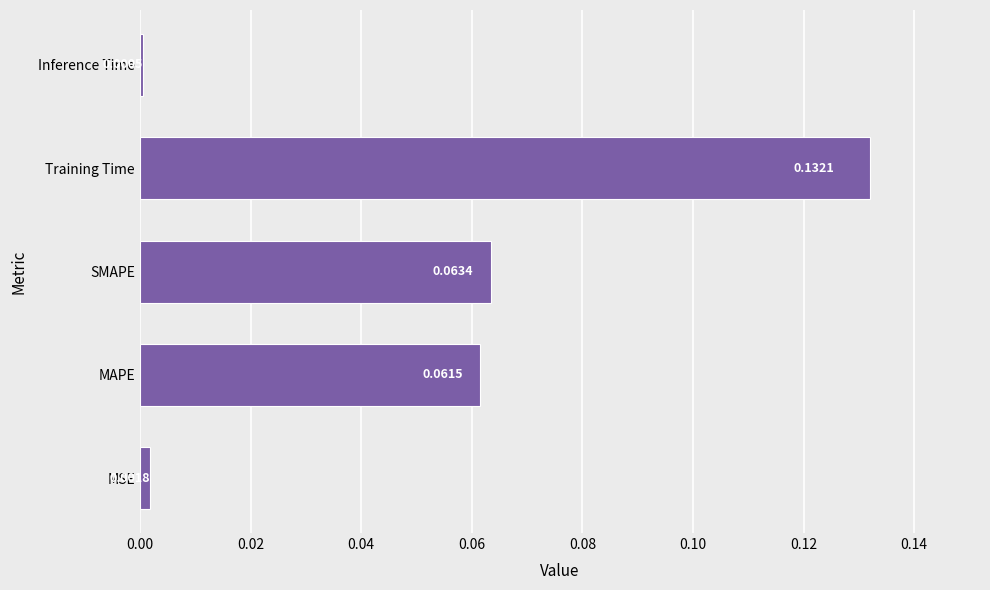

What is the change in value from MAPE to Training Time?

+0.1